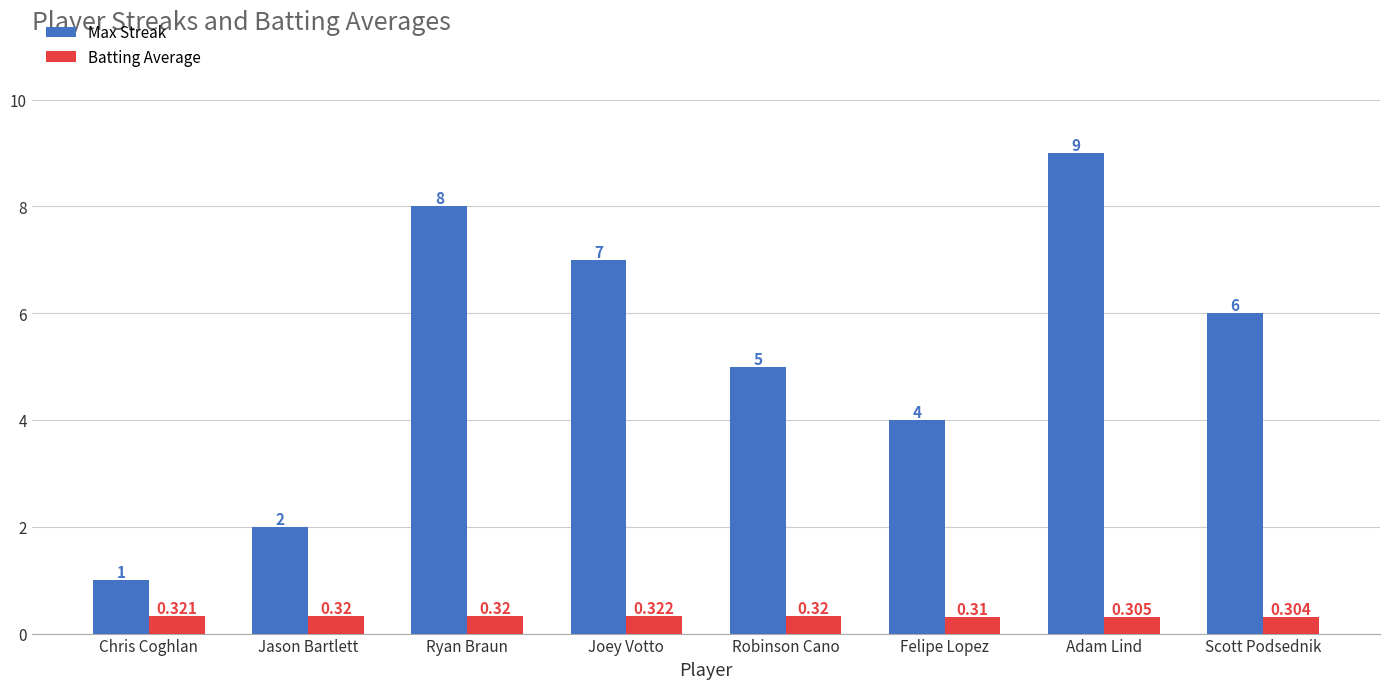

What is the total value across all series at Jason Bartlett?

2.3